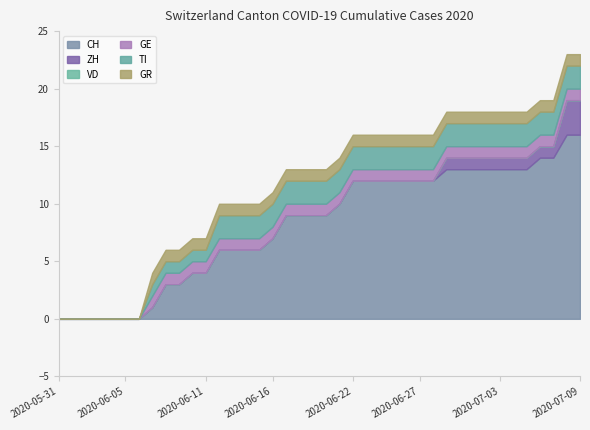

Which series ends up on top after the final intersection of ZH and TI?

ZH